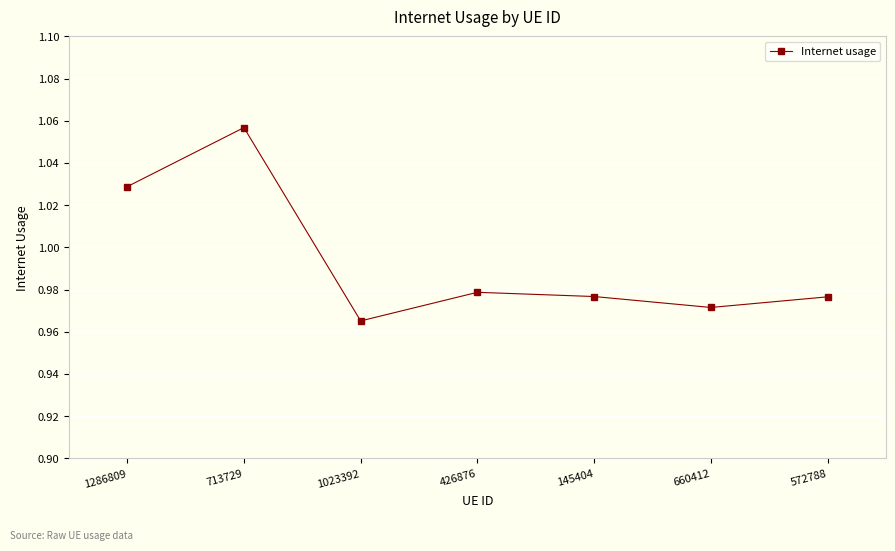

True or false: the data shows 0.2 at 1023392.

False